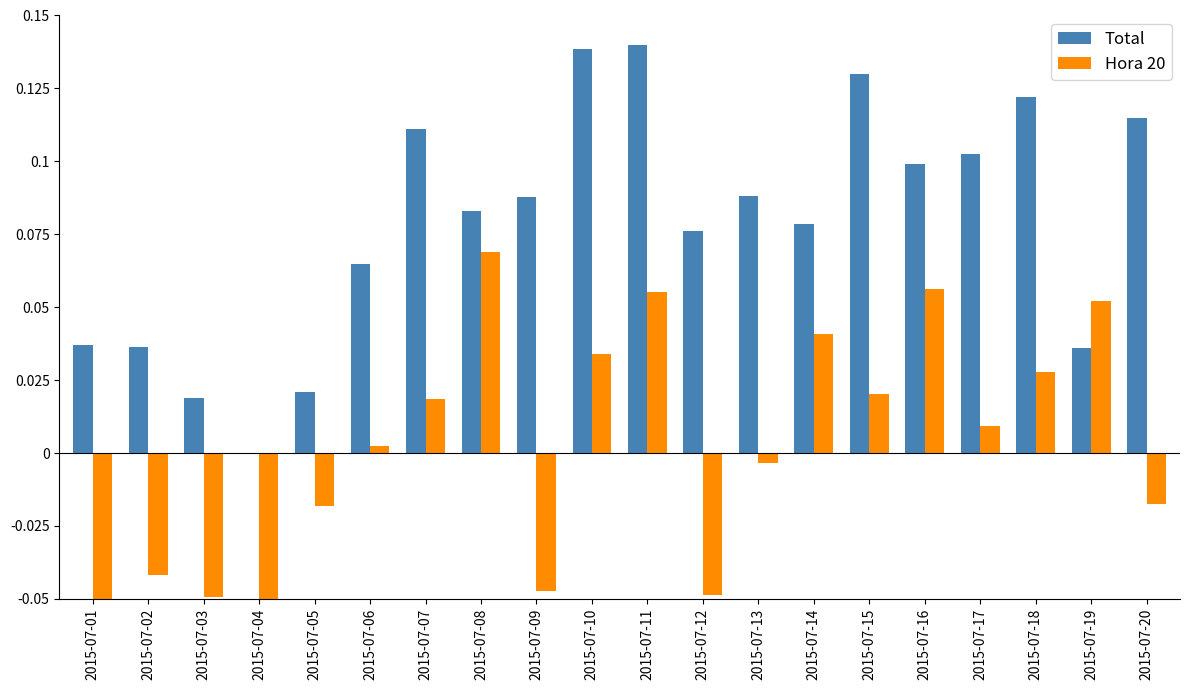

Between 2015-07-14 and 2015-07-15, which series saw the biggest shift?

Total